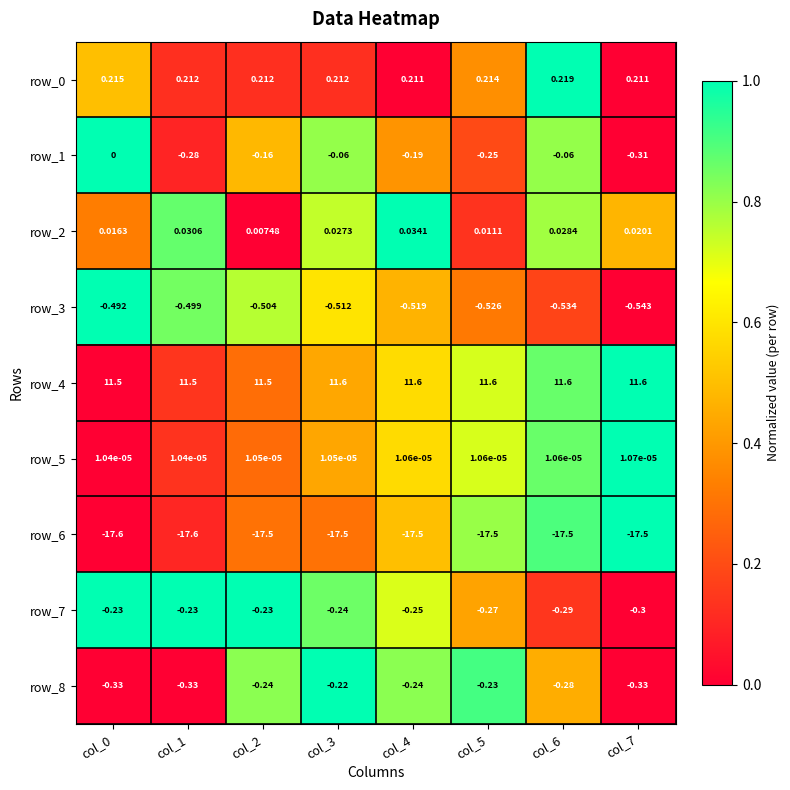

How many series are shown in this chart?

9